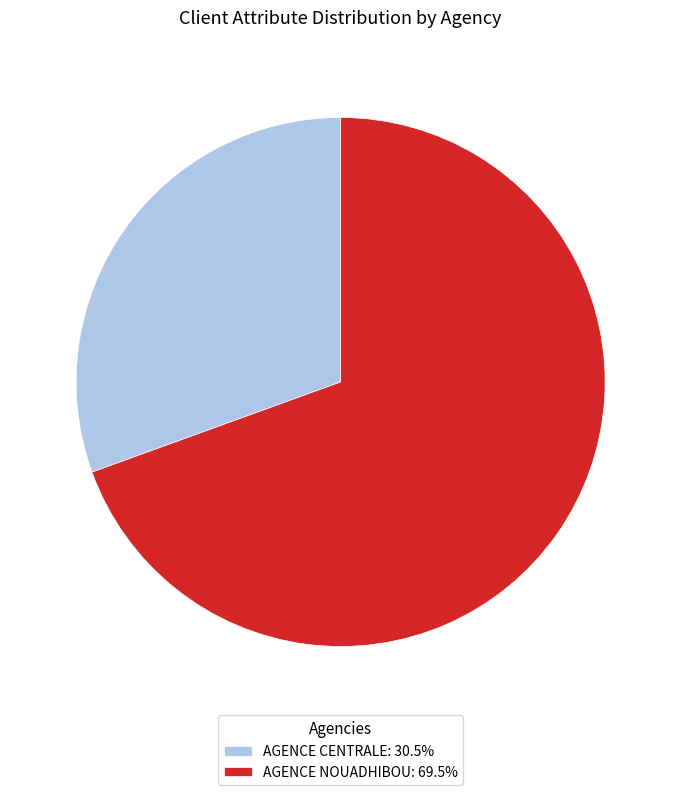

The AGENCE NOUADHIBOU slice represents 83% of the pie. True or false?

False